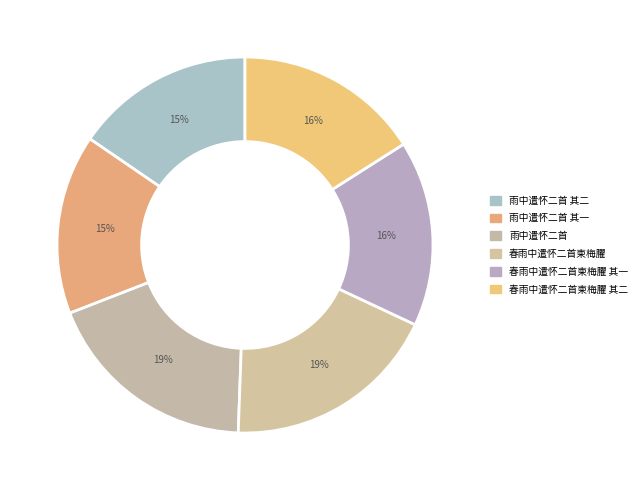

Count the number of slices in the pie.

6